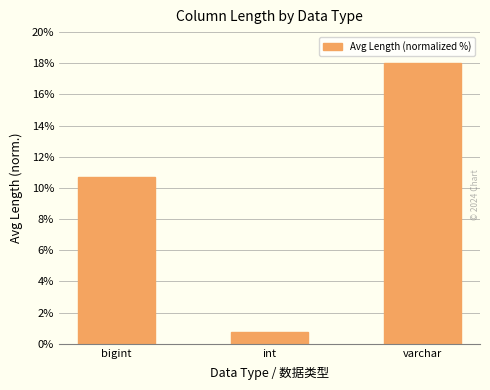

What is the label of the 3rd bar from the left?

varchar